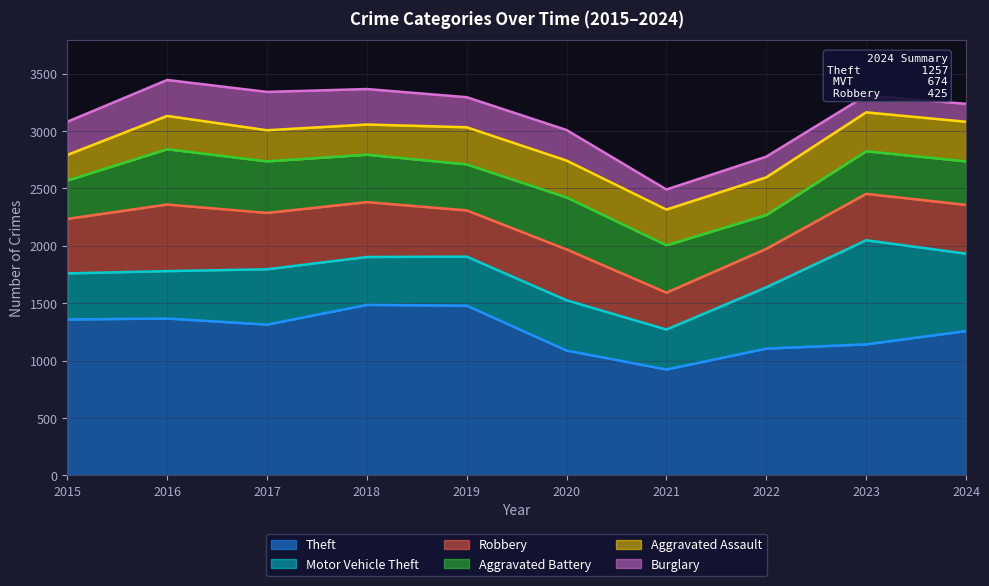

How many values in the Robbery series are below 443?

5